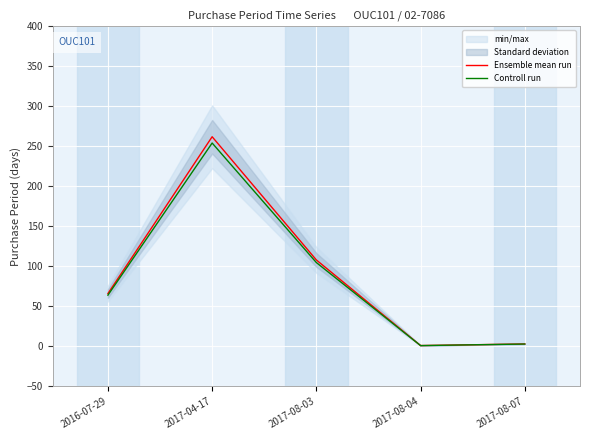

True or false: Controll run and Ensemble mean run cross at least once.

False